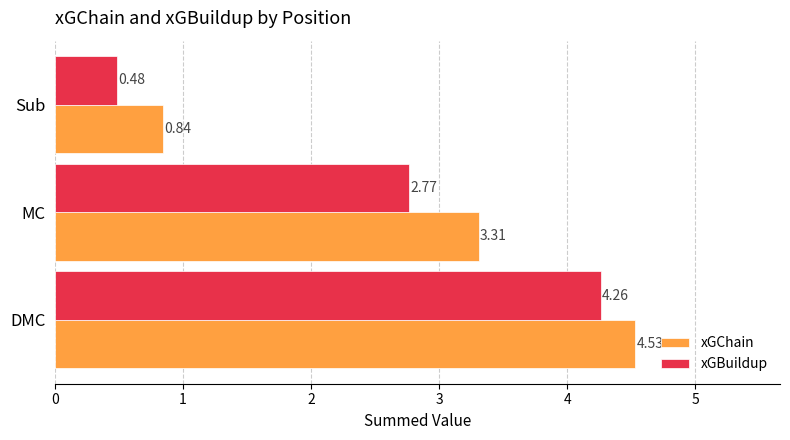

What is the average value of the xGBuildup series?

2.5